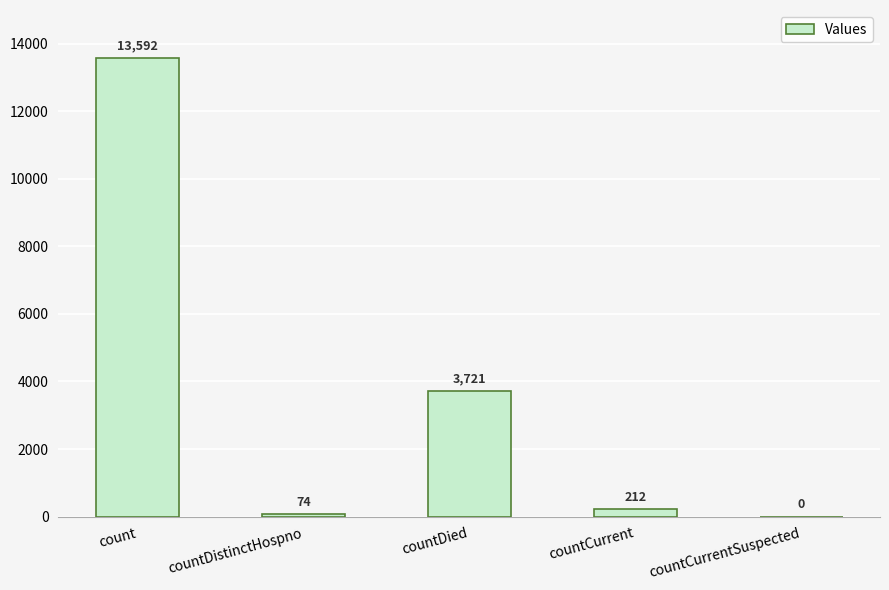

What is the sum of the values at countCurrentSuspected and countDistinctHospno?

74